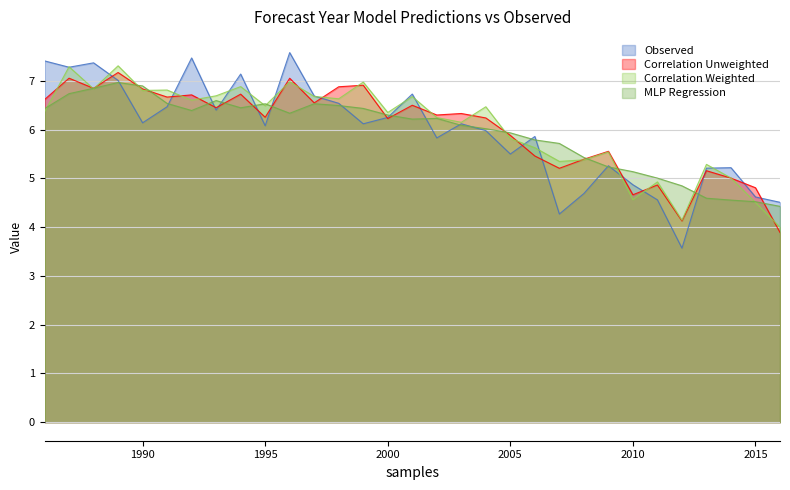

Reading left to right, transcribe all the data shown in this chart.

Observed: 7.4	7.3	7.4	7.0	6.1	6.5	7.5	6.4	7.1	6.1	7.6	6.7	6.5	6.1	6.2	6.7	5.8	6.1	6.0	5.5	5.9	4.3	4.7	5.3	4.9	4.6	3.6	5.2	5.2	4.6	4.5
Correlation Unweighted: 6.6	7.1	6.8	7.2	6.8	6.7	6.7	6.4	6.7	6.3	7.1	6.5	6.9	6.9	6.2	6.5	6.3	6.3	6.2	5.9	5.5	5.2	5.4	5.6	4.7	4.9	4.1	5.2	5.0	4.8	3.9
Correlation Weighted: 6.4	7.3	6.8	7.3	6.8	6.8	6.6	6.7	6.9	6.5	7.0	6.7	6.6	7.0	6.4	6.7	6.2	6.2	6.5	5.8	5.6	5.3	5.4	5.5	4.6	4.9	4.1	5.3	5.0	4.5	4.0
MLP Regression: 6.4	6.7	6.8	7.0	6.9	6.5	6.4	6.6	6.4	6.5	6.3	6.5	6.5	6.4	6.3	6.2	6.2	6.1	6.0	5.9	5.8	5.7	5.4	5.2	5.1	5.0	4.8	4.6	4.6	4.5	4.4